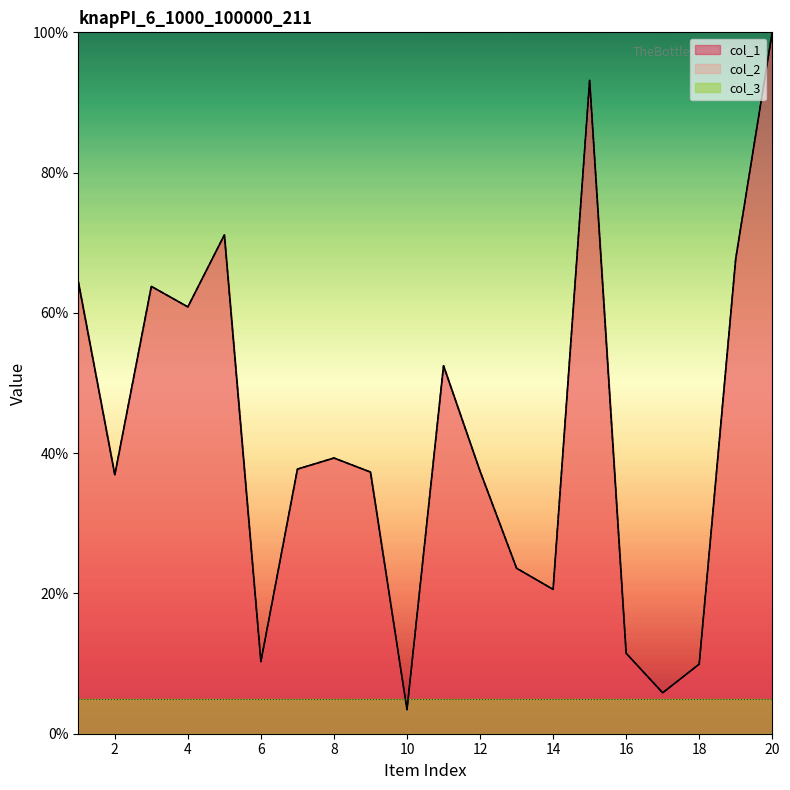

Does the chart display data point markers on the line(s)?

No